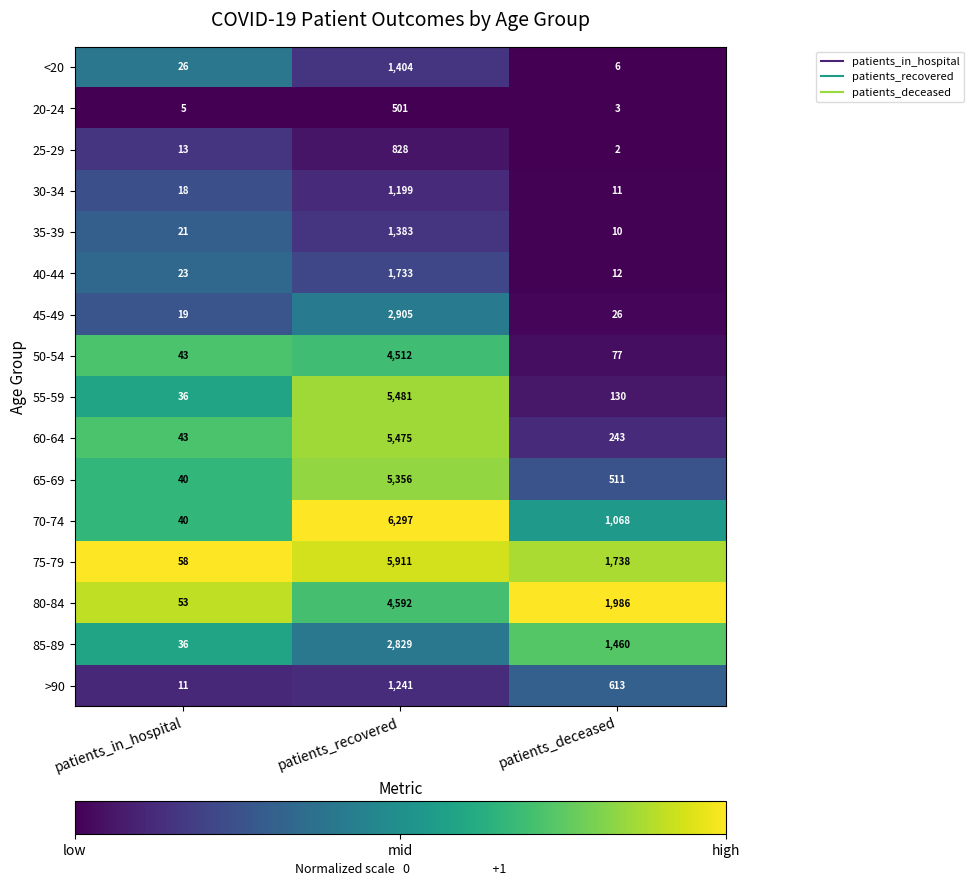

What is the sum of the 55-59 values at patients_in_hospital and patients_deceased?

166